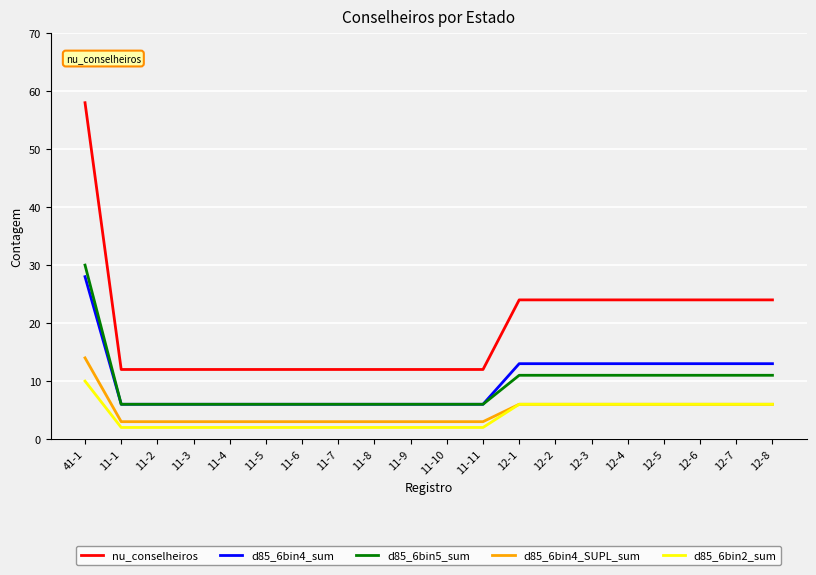

Is the value of d85_6bin5_sum at 12-2 greater than the value of d85_6bin4_sum at 12-1?

No